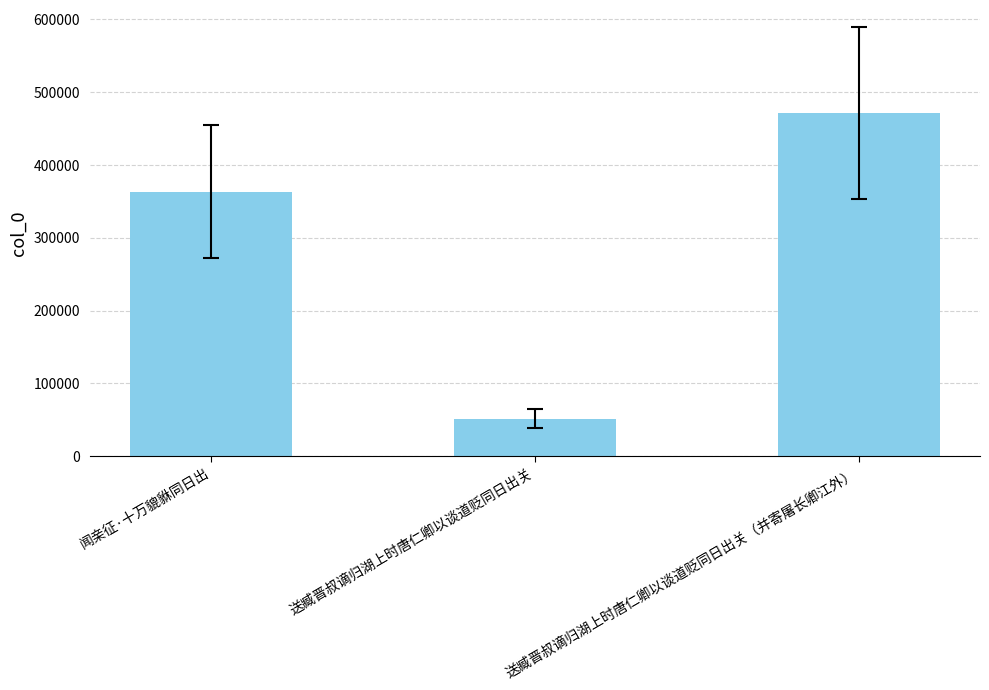

How many data points are less than 363413?

1